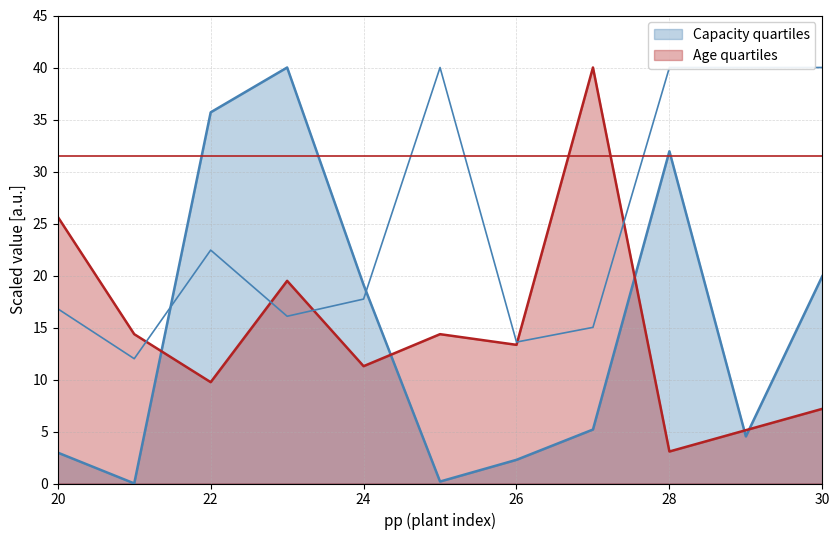

How many interior local valleys does the Capacity series have?

3